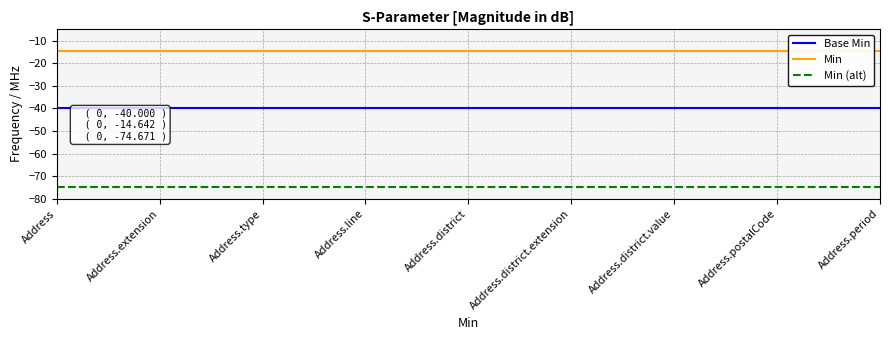

What is the sum of the Min (alt) values at Address.postalCode and Address.line?

-149.3